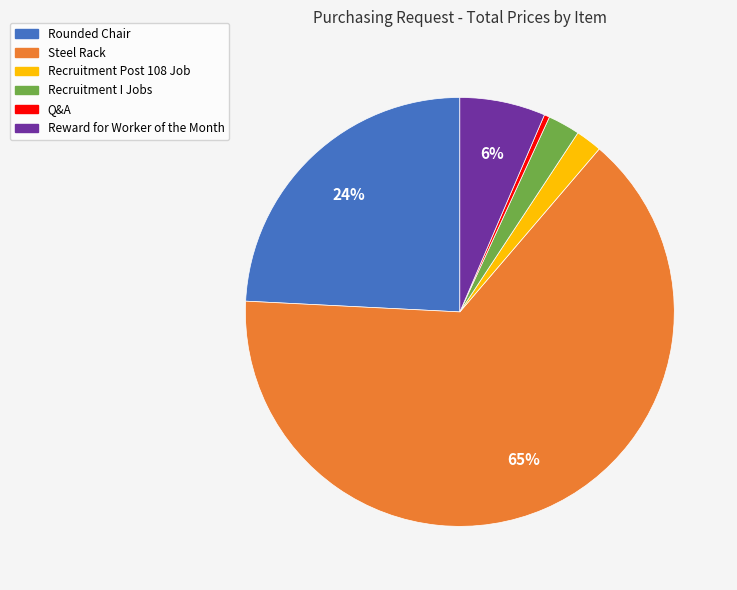

Approximately how many times larger is the value at Reward for Worker of the Month compared to Q&A?

16.0